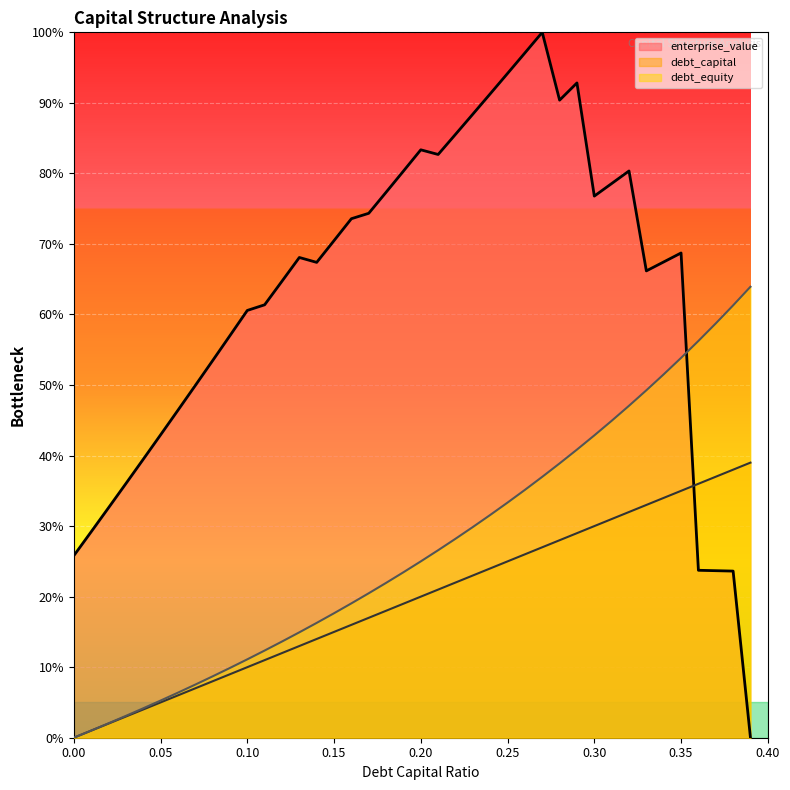

In enterprise_value, how many points are lower than both neighbors (excluding endpoints)?

5